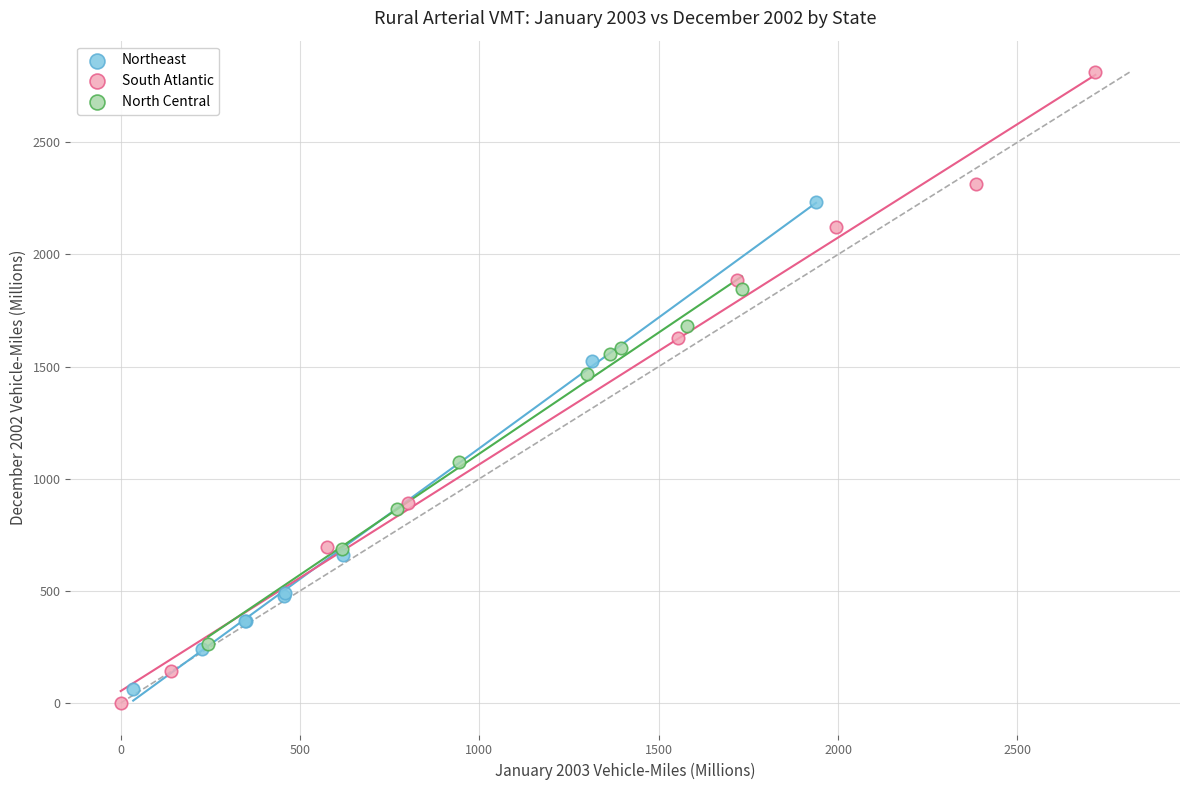

Which series contains the lowest Y value?

South Atlantic